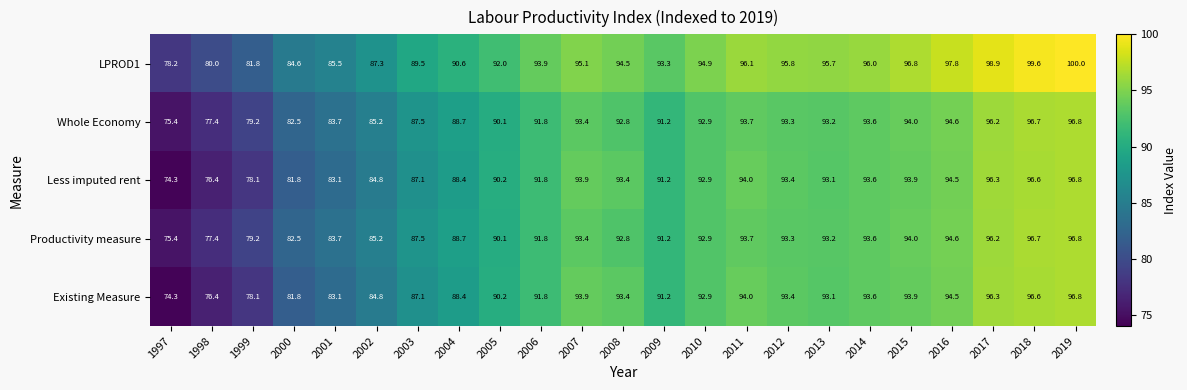

What is the average value of the Productivity measure series?

89.7